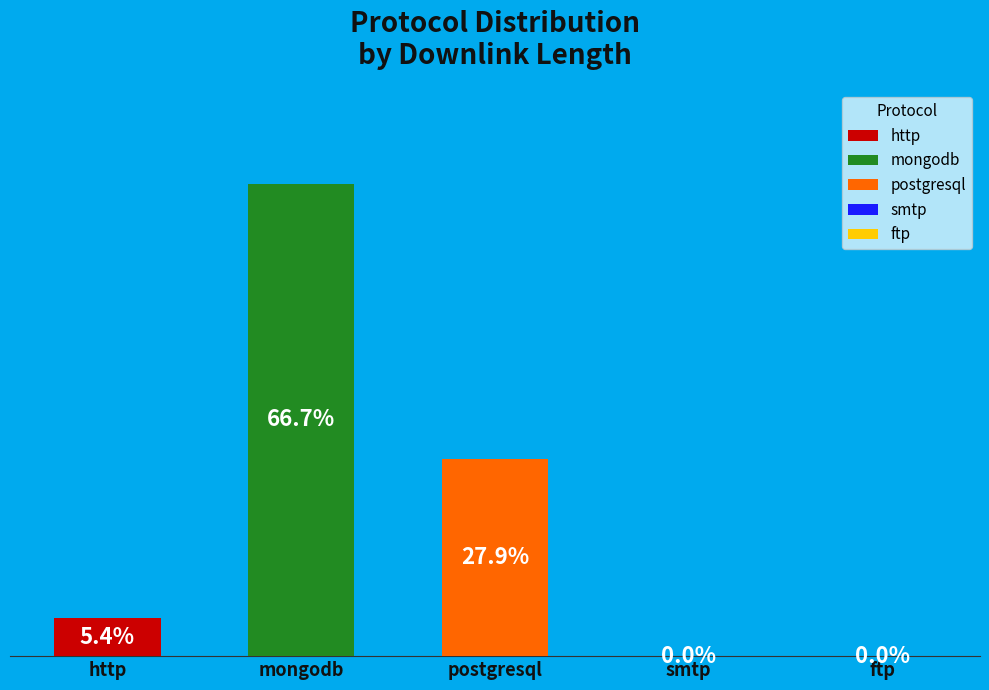

To the nearest percent, what is the difference between the largest and smallest slice percentages?

67%